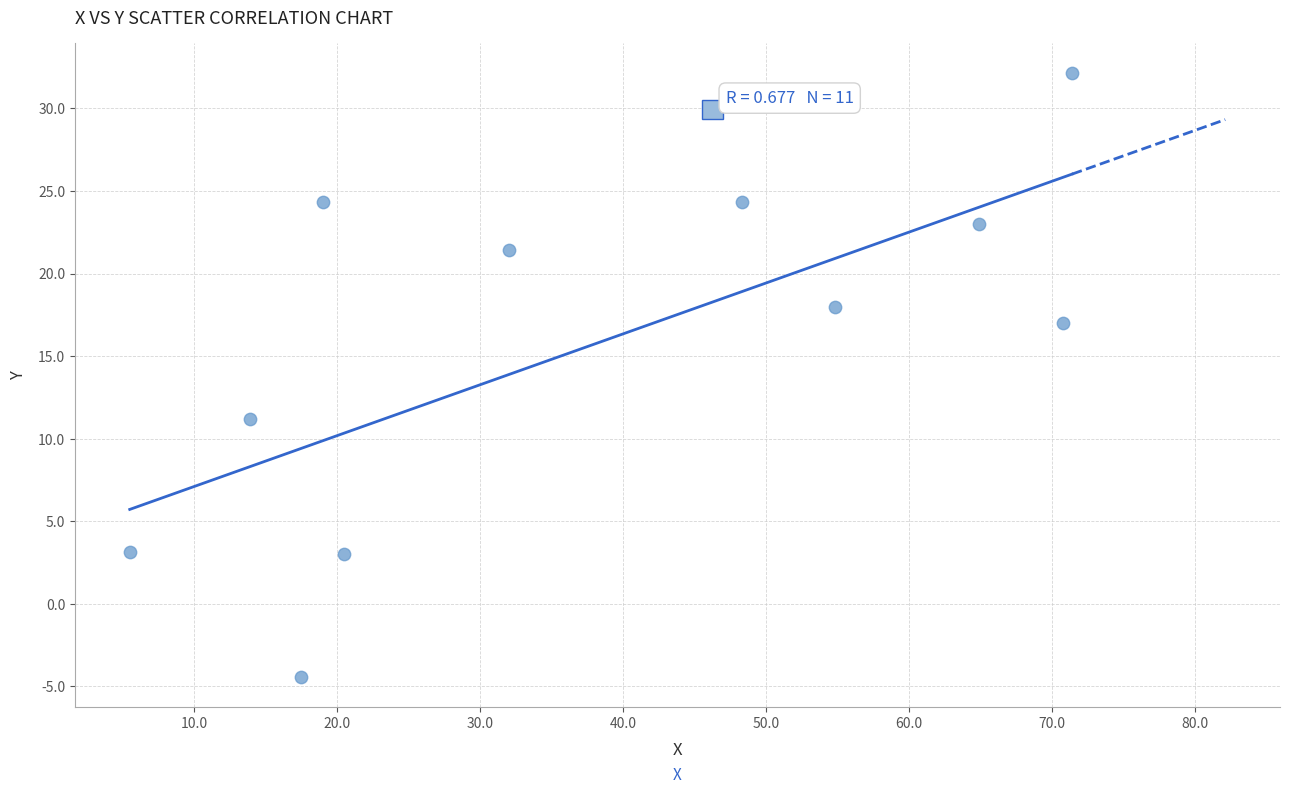

What Y value in the scatter plot is closest to 13?

11.2